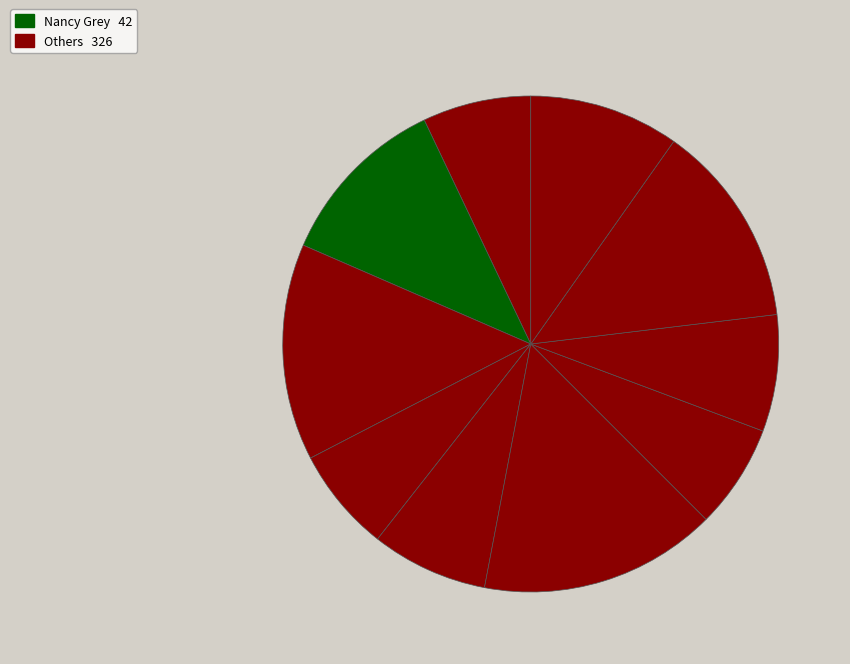

Does any single category account for the majority?

No